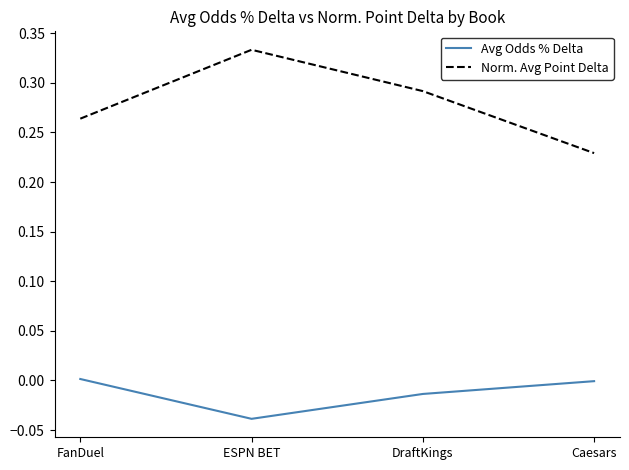

True or false: Norm. Avg Point Delta has more than 2 points higher than both neighbors.

False